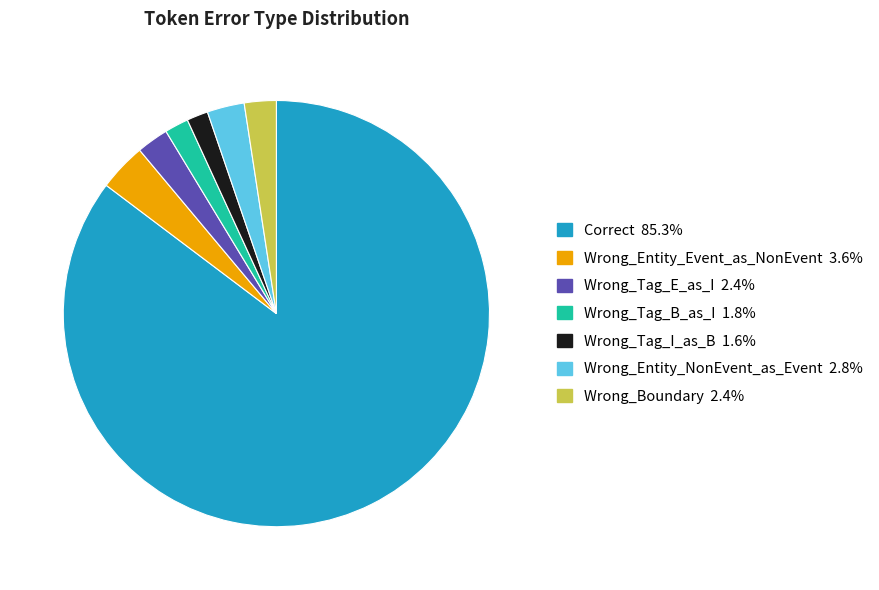

Between Wrong_Entity_NonEvent_as_Event and Wrong_Tag_I_as_B, which is larger?

Wrong_Entity_NonEvent_as_Event